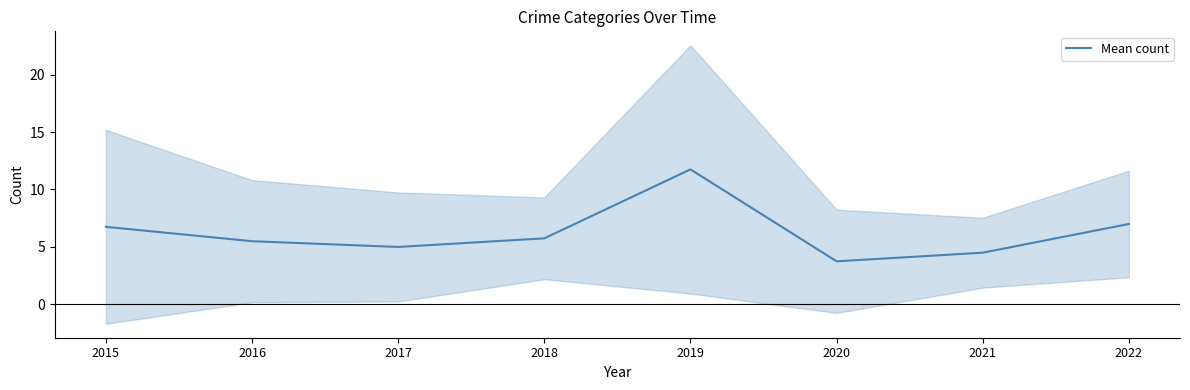

How many categories are shown in the chart?

8